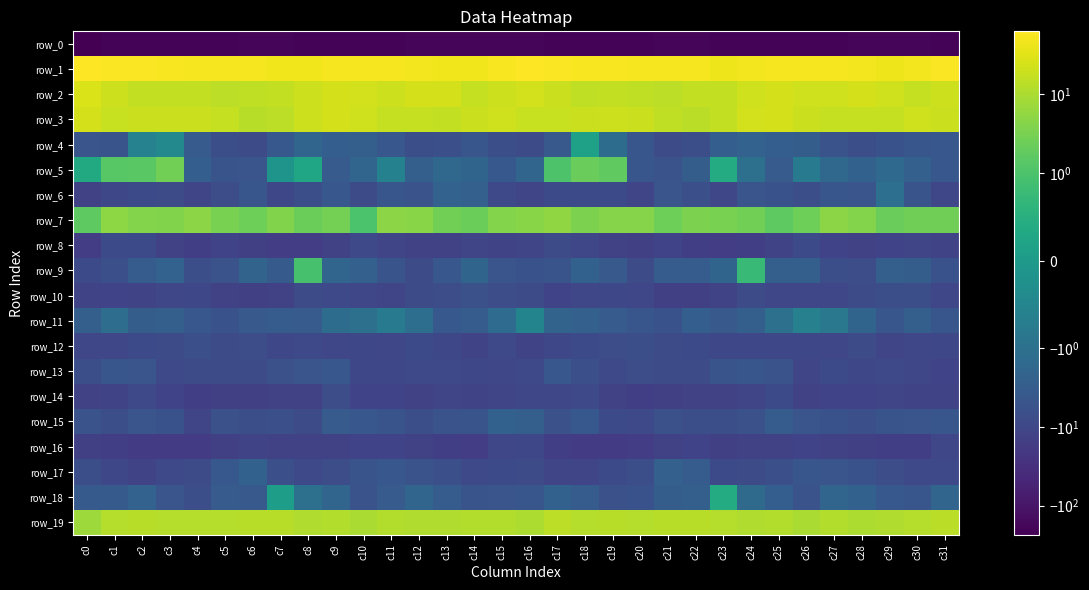

What is the average value of the row_3 series?

18.9